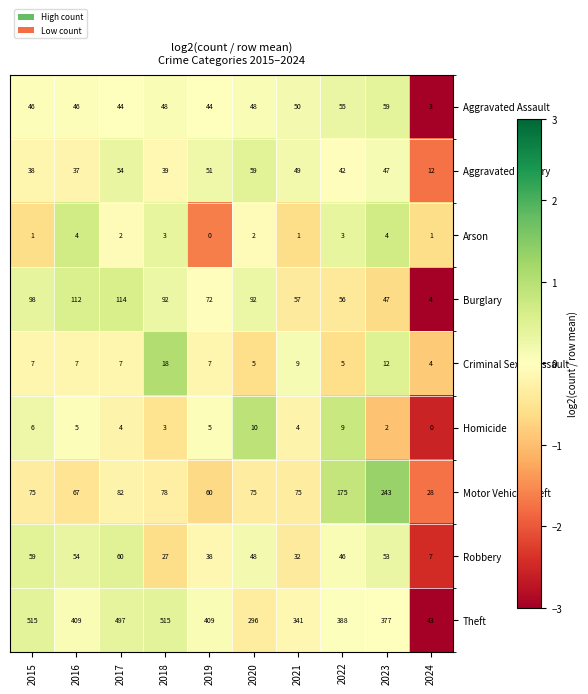

The Criminal Sexual Assault series shows 12 at 2023. True or false?

True